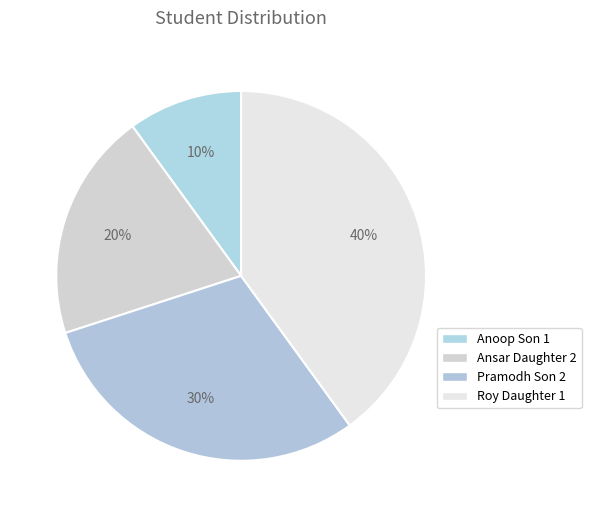

What is the largest slice in the pie chart?

Roy Daughter 1